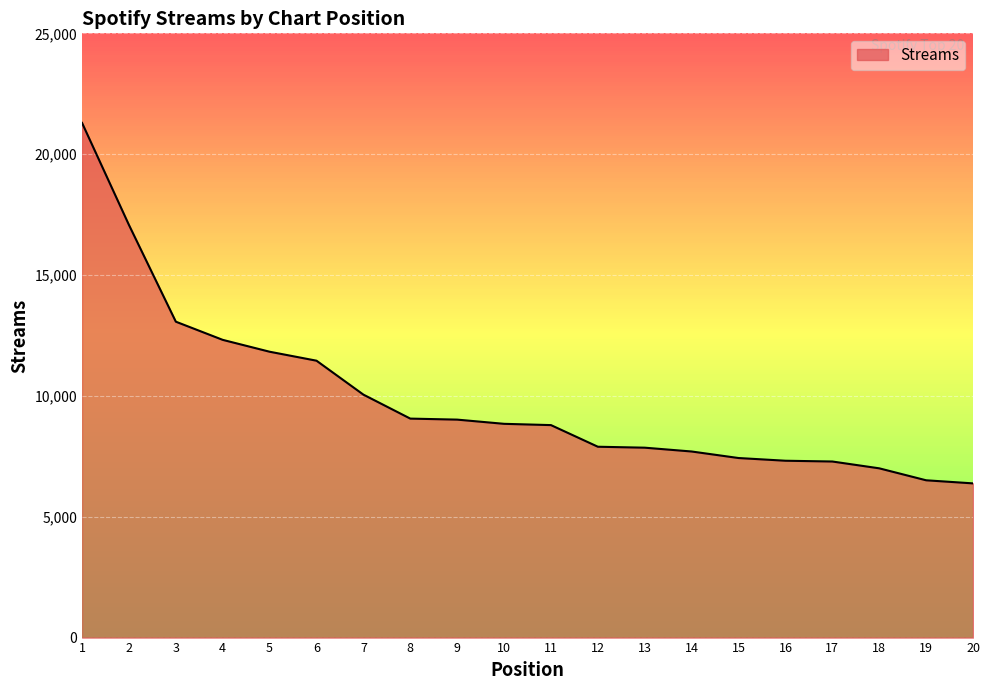

Reading left to right, extract all data points from this chart.

21295	17073	13070	12318	11827	11456	10052	9060	9018	8844	8791	7896	7857	7699	7429	7317	7285	7003	6508	6380